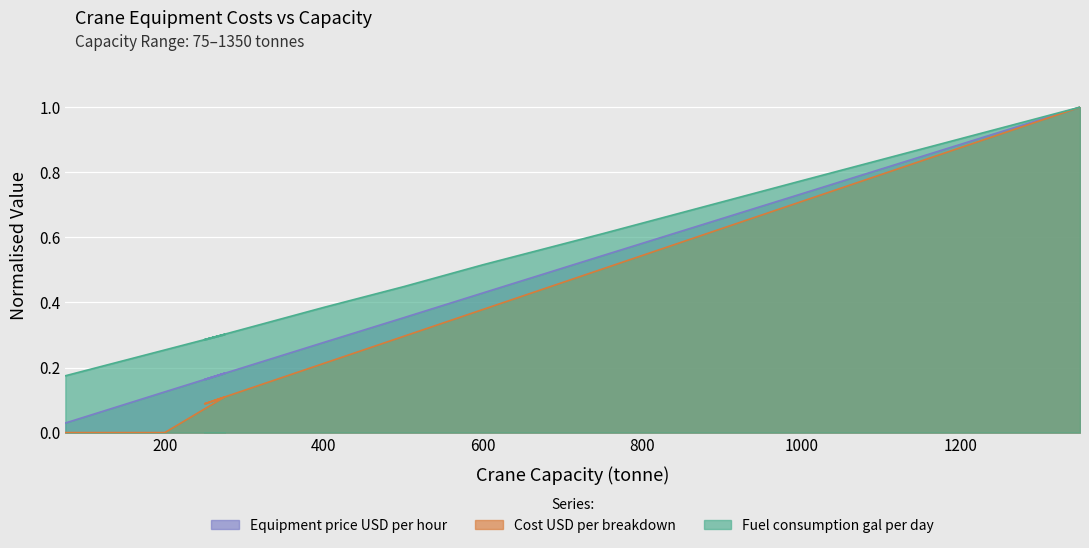

Which category has the highest value in the Cost USD per breakdown series?

1350